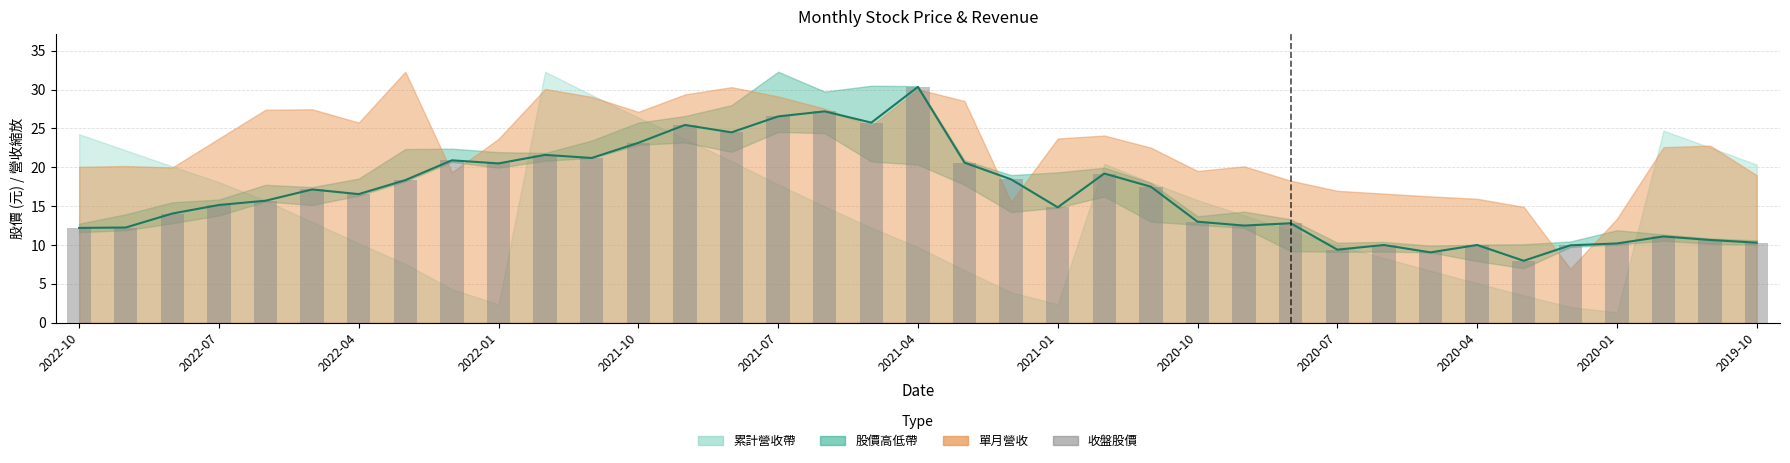

What is the minimum value for 收盤 (線)?

8.0